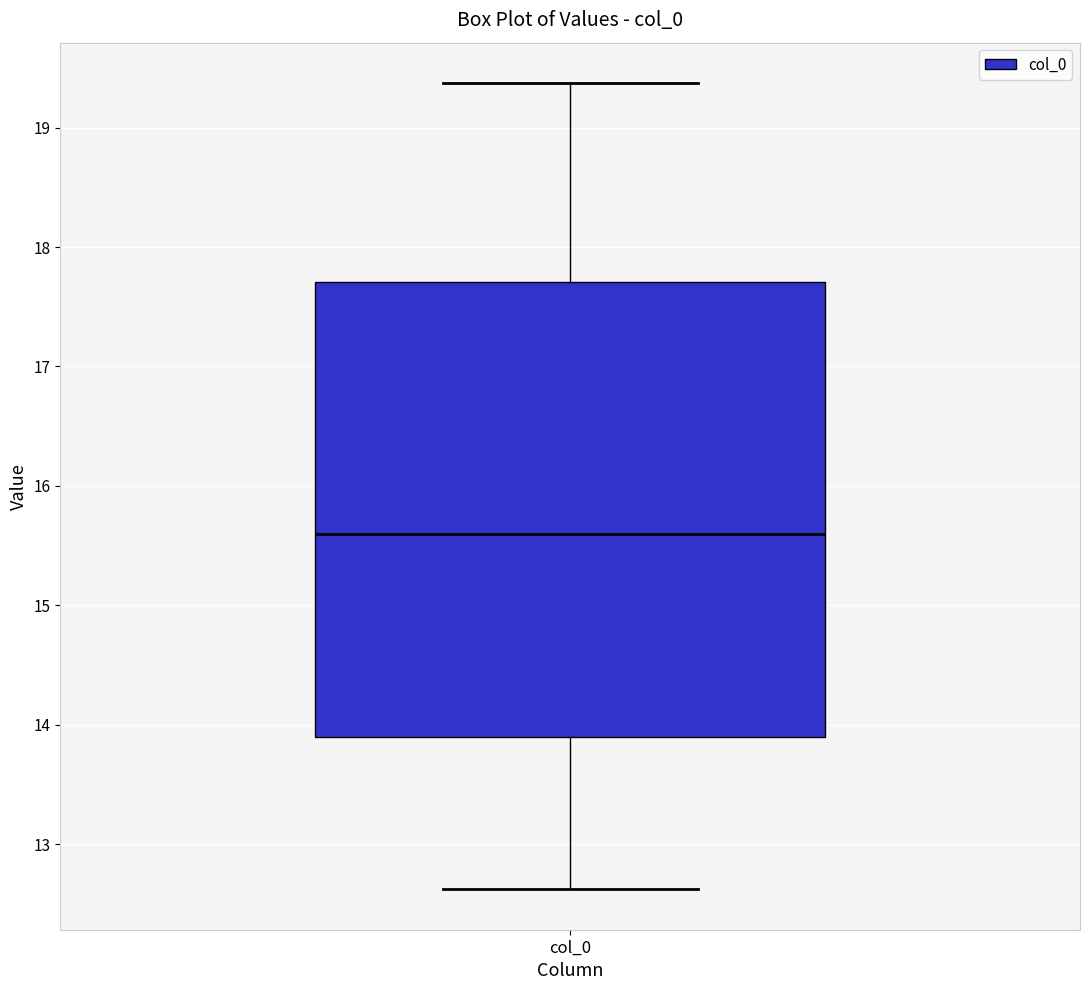

Where does the lower whisker of the box for col_0 end on the y-axis? The values are not printed on the chart, so give them approximately, as read against the axis.

12.6